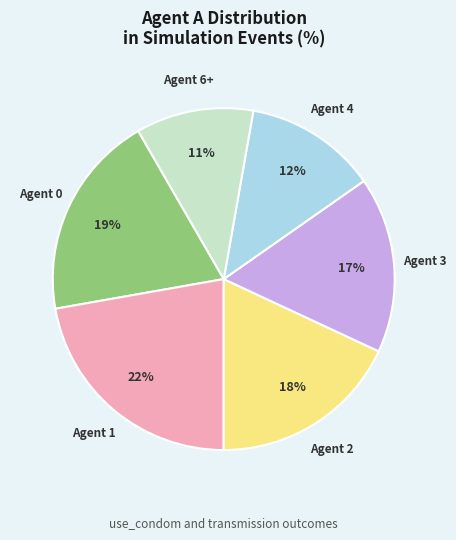

Is there a majority slice in this chart?

No